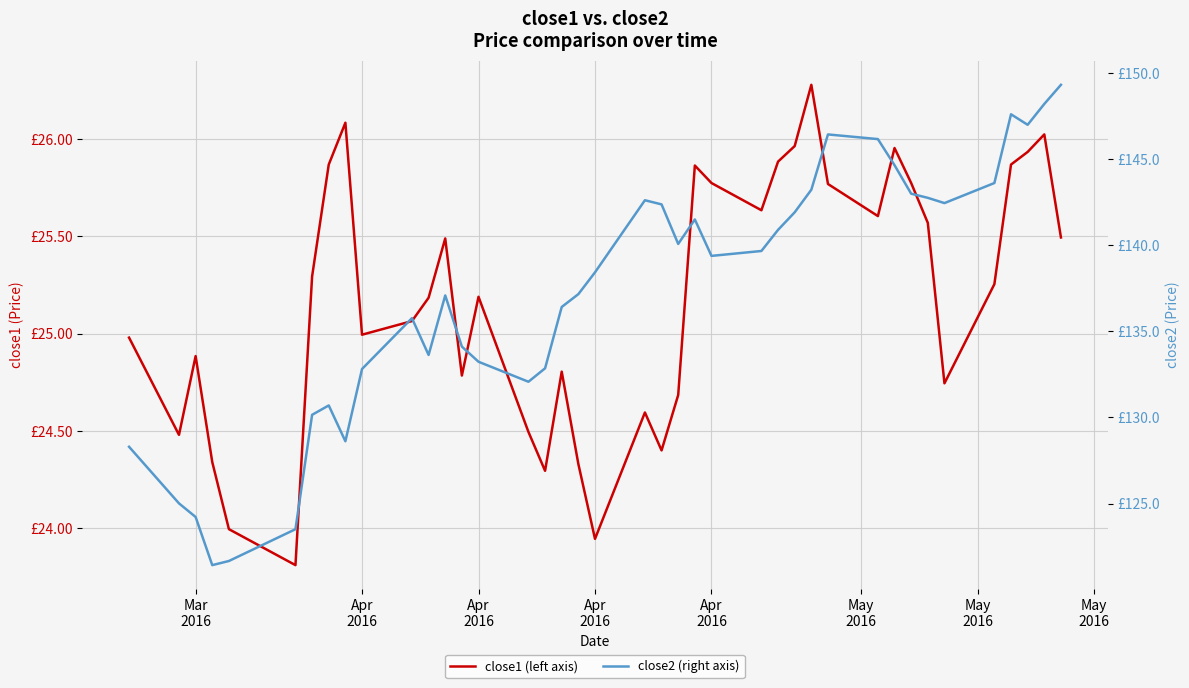

Is the value of close2 (right axis) at 13 greater than the value of close1 (left axis) at 39?

Yes